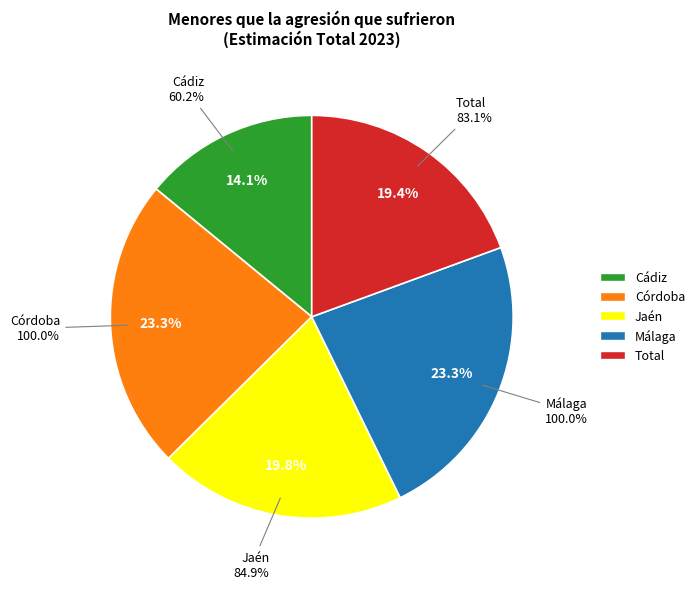

To the nearest percent, what is the difference between the Córdoba and Cádiz slice percentages?

9%